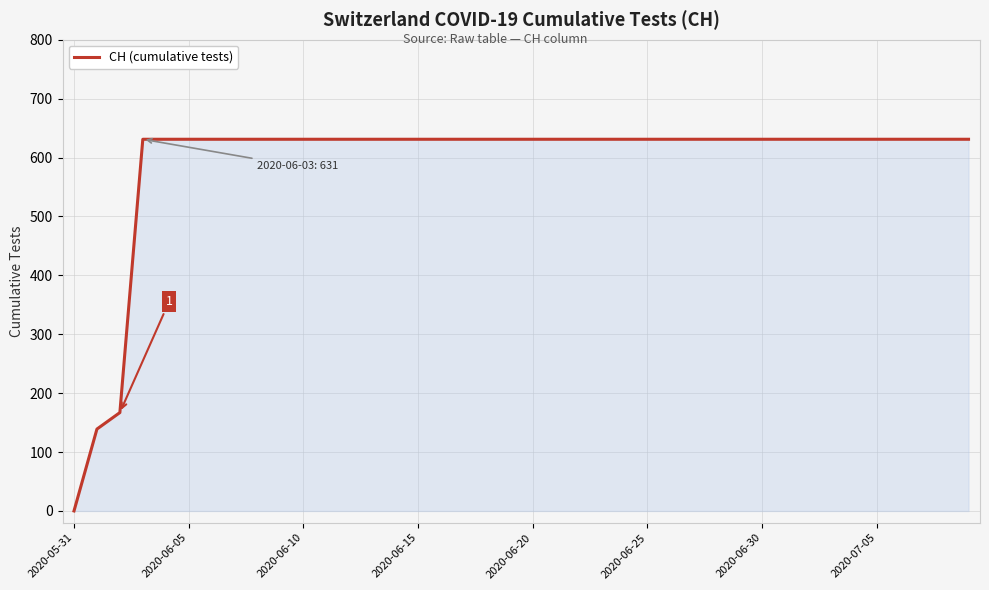

What is the difference between the maximum and minimum values?

631